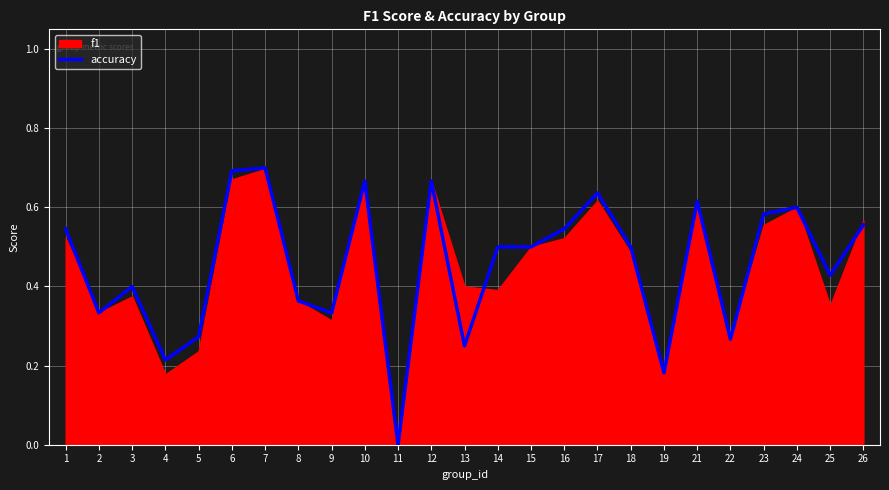

True or false: the data has more than 2 interior local peaks.

True